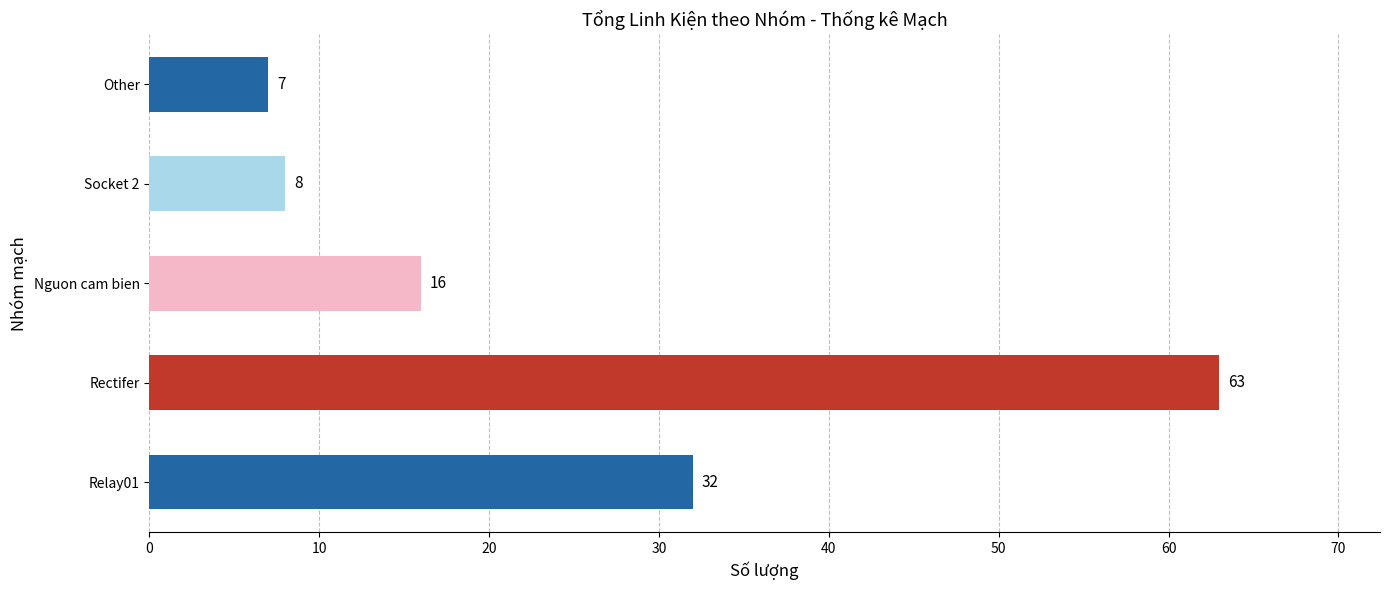

The value at Relay01 is 7. True or false?

False